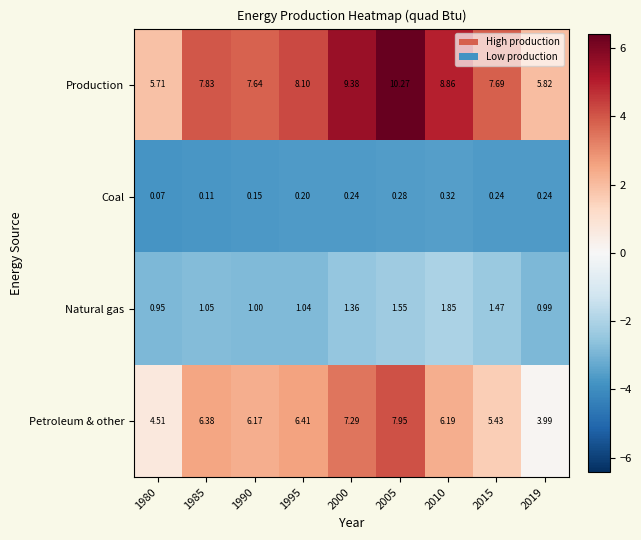

Which series has the largest total across all categories?

Production